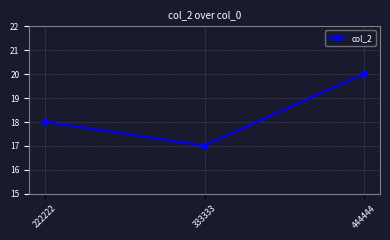

The value at 222222 is 28. True or false?

False